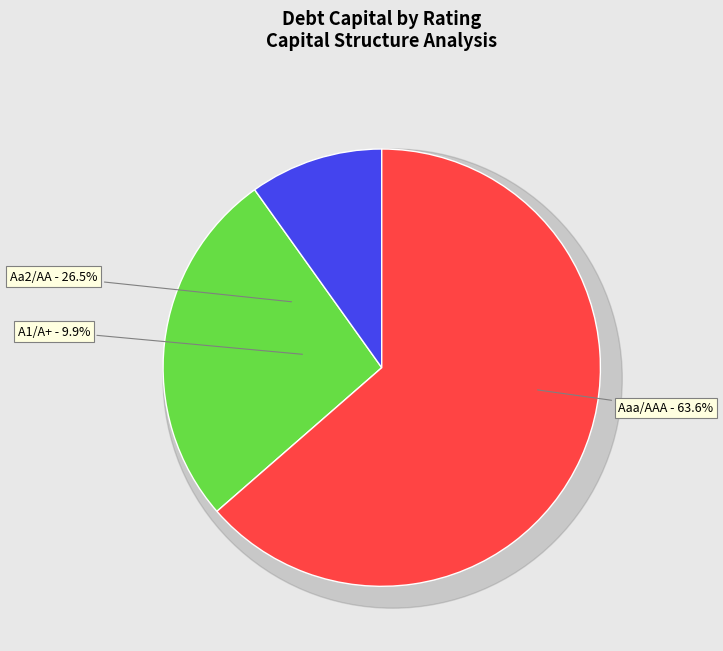

How many slices are in this pie chart?

3